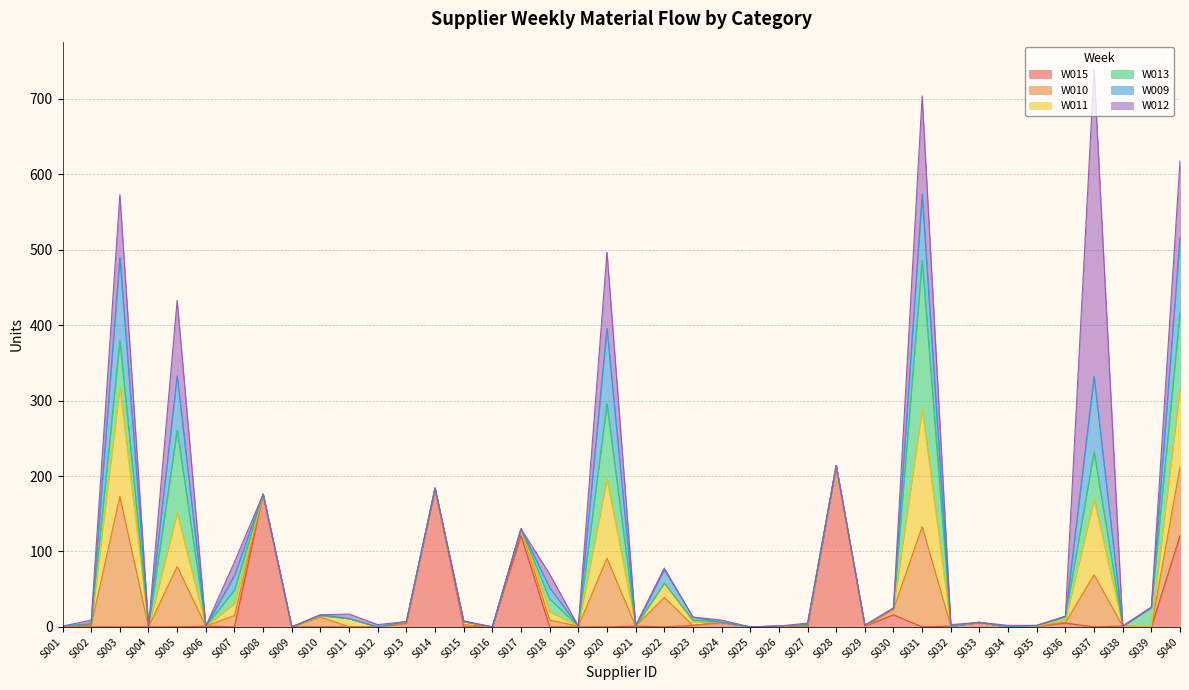

What is the total value across all series at S022?

78